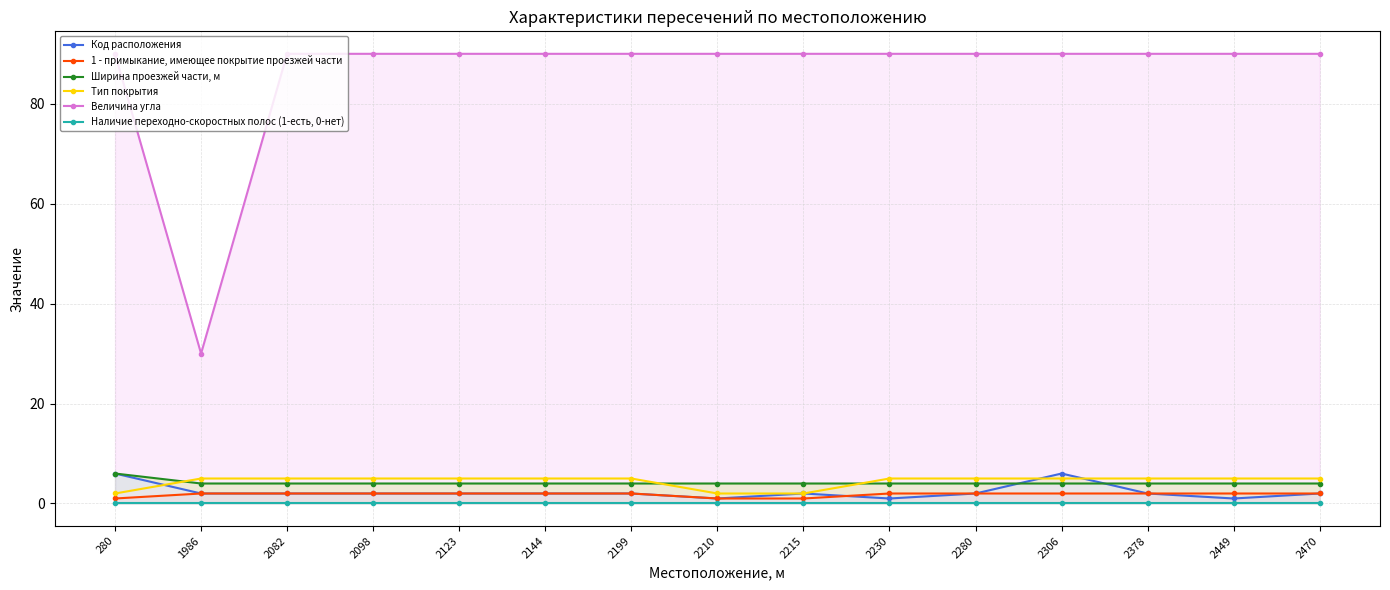

What is the value of the 1 - примыкание, имеющее покрытие проезжей части point at the 15th from the left?

2